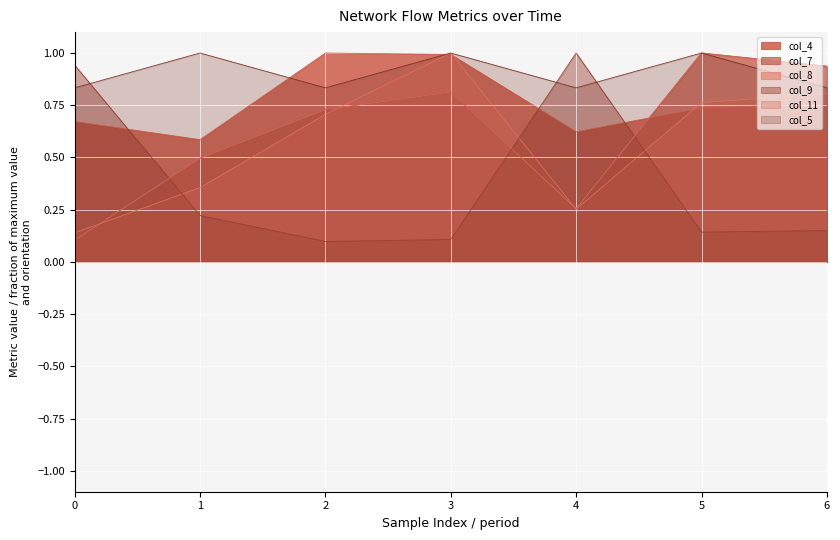

Reading left to right, list all the values displayed in this chart.

col_4: 0.7	0.6	1.0	1.0	0.6	0.7	0.8
col_7: 0.1	0.5	0.7	0.8	0.3	1.0	0.9
col_8: 0.1	0.4	0.7	1.0	0.3	0.8	0.8
col_9: 0.9	0.2	0.1	0.1	1.0	0.1	0.2
col_11: 0.1	0.5	0.7	0.8	0.3	1.0	0.9
col_5: 0.8	1.0	0.8	1.0	0.8	1.0	0.8